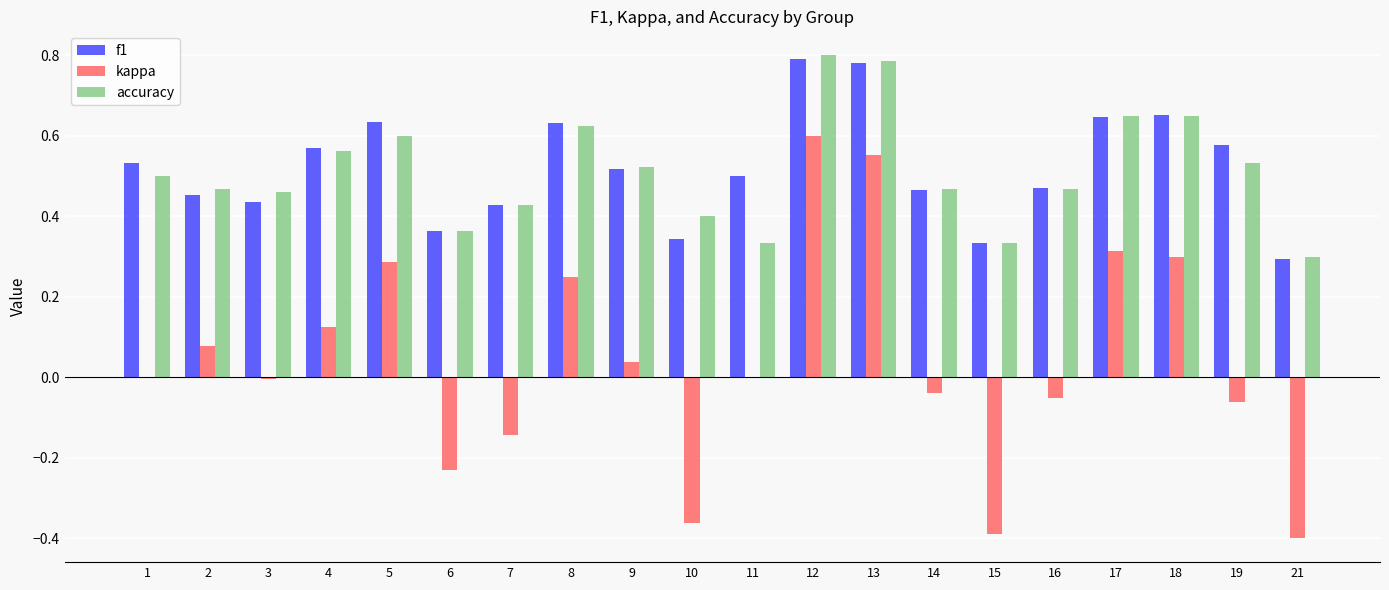

Which series changed the most between 16 and 21?

kappa